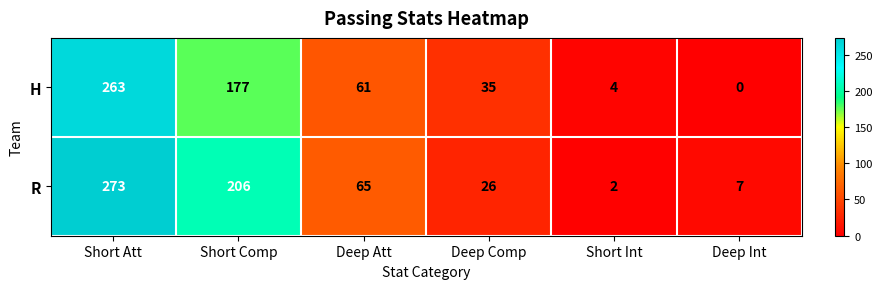

Rank the series by their maximum value, from lowest to highest.

H, R